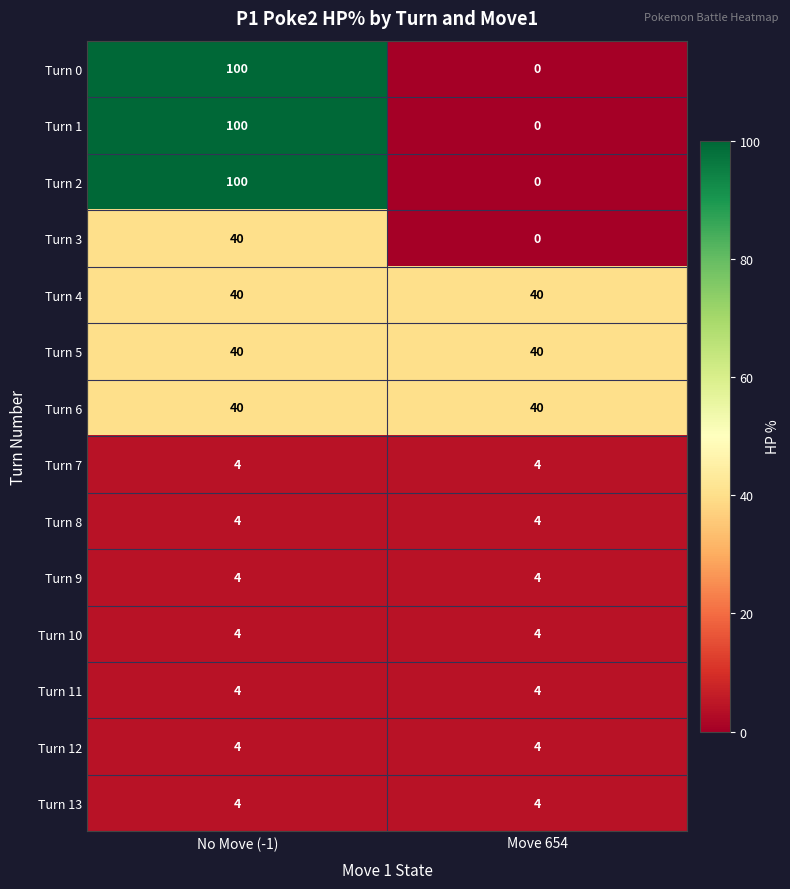

Which label corresponds to the largest value in the chart?

No Move (-1)